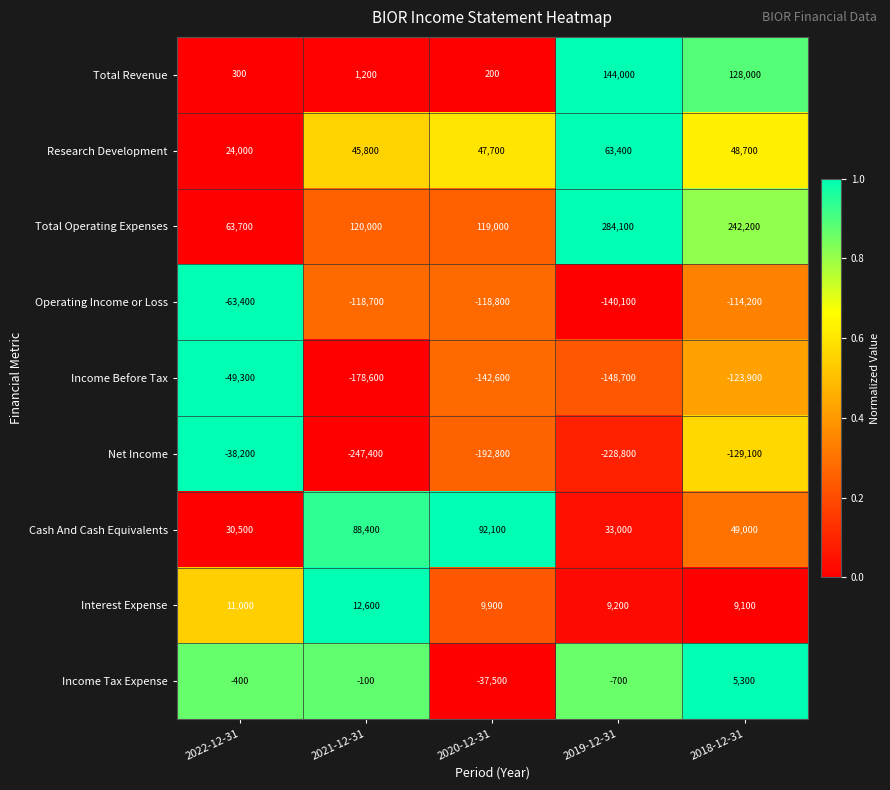

True or false: Income Before Tax has a value of -33912 at 2019-12-31.

False